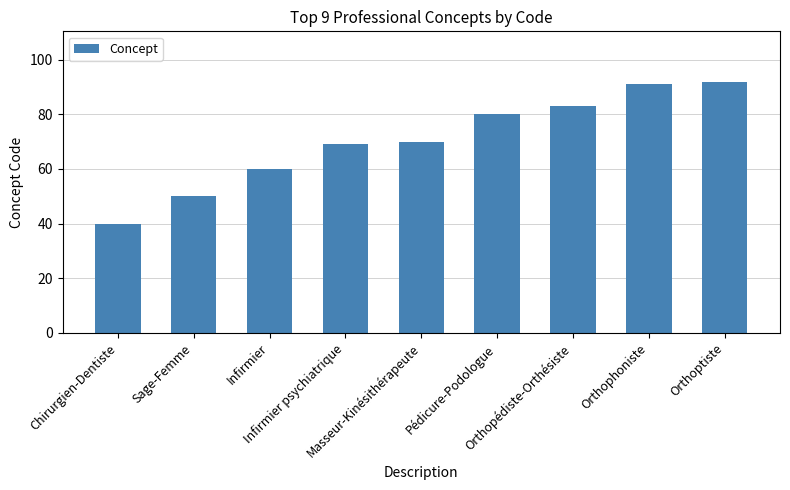

How many bars are there in total?

9